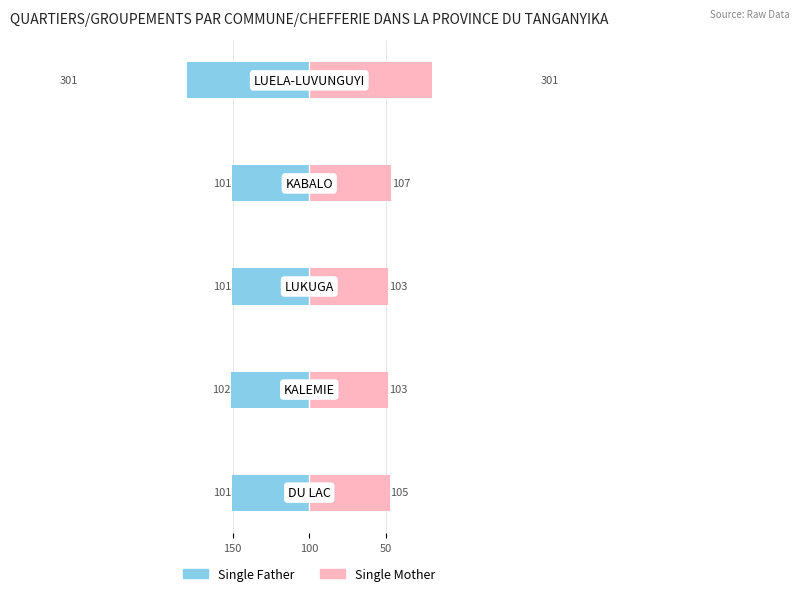

Reading right to left, transcribe all the data shown in this chart.

Single Father: -301	-101	-101	-102	-101
Single Mother: 301	107	103	103	105